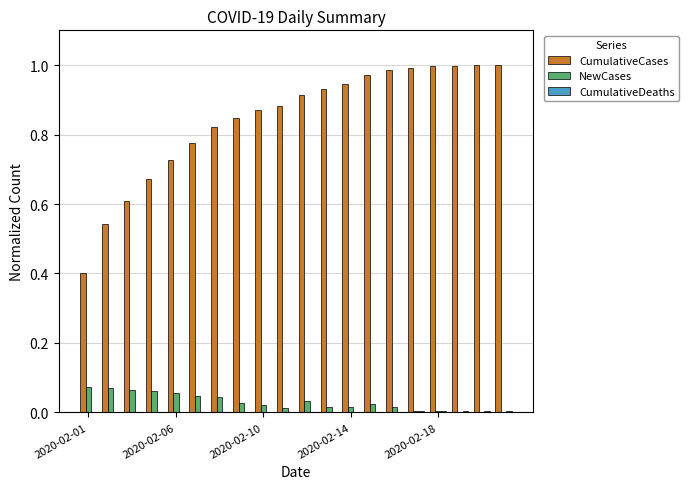

Count the number of categories in the chart.

20